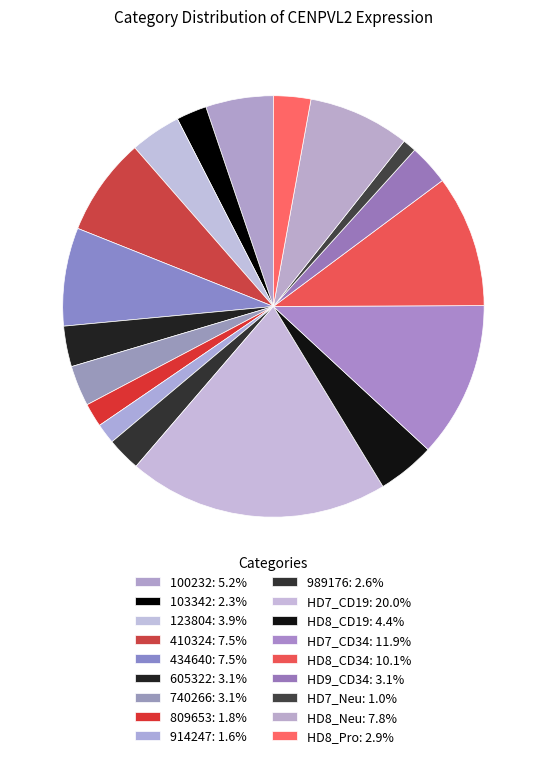

How many slices are in this pie chart?

18